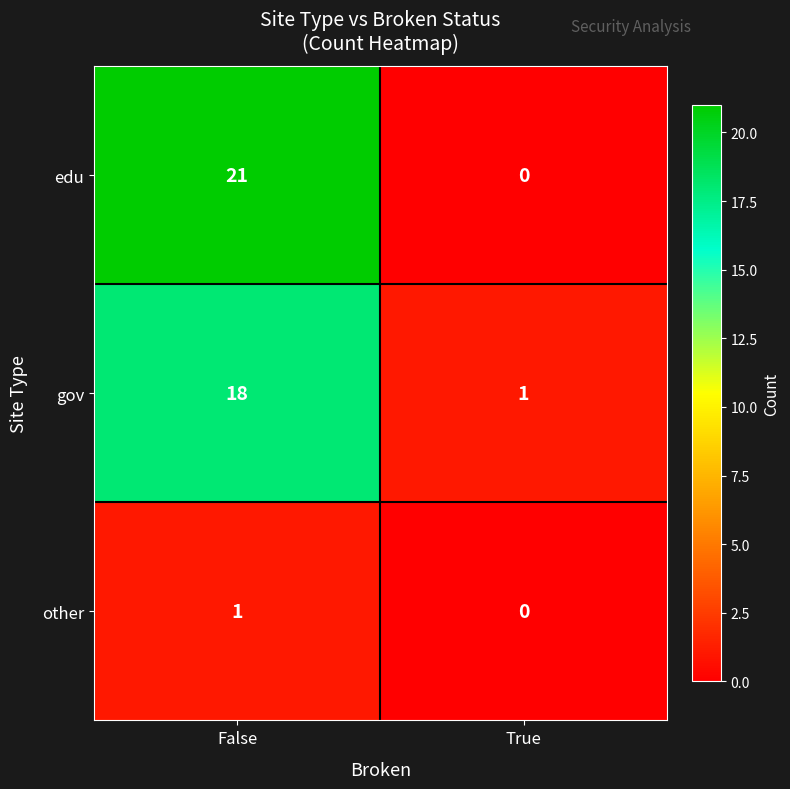

What is the average value of the gov series?

10